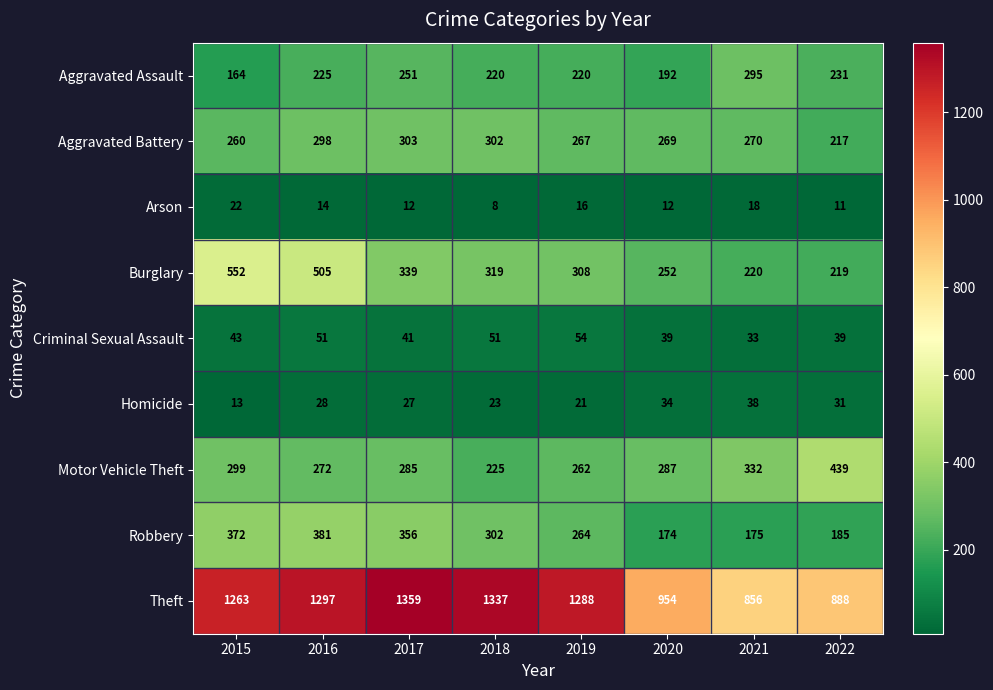

At which category does the chart reach its minimum across all series?

2018